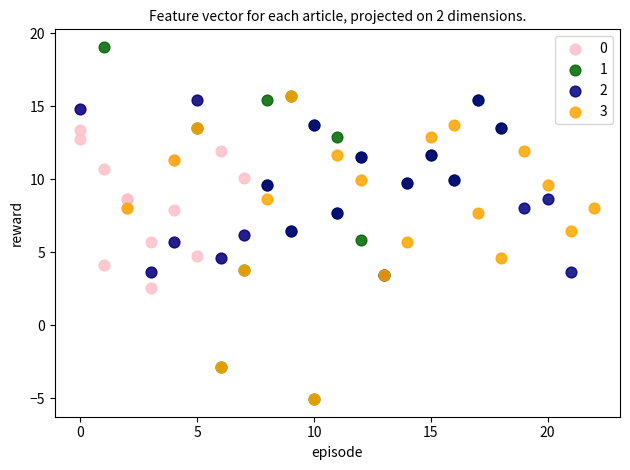

Which series contains the highest Y value?

1